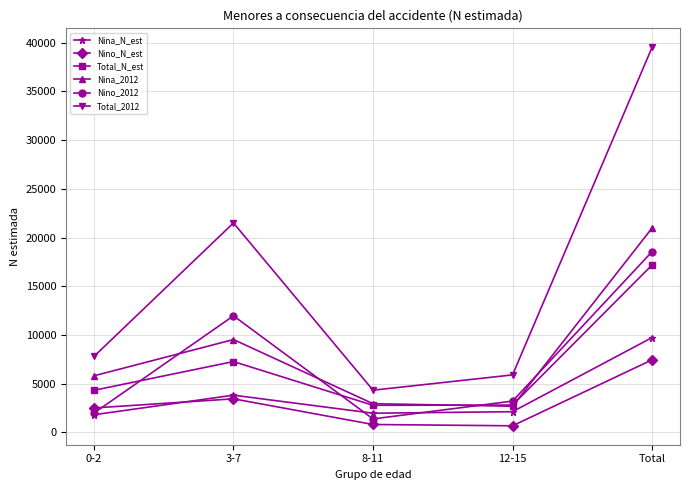

Is the value of Total_N_est at 12-15 greater than the value of Nino_N_est at 8-11?

Yes